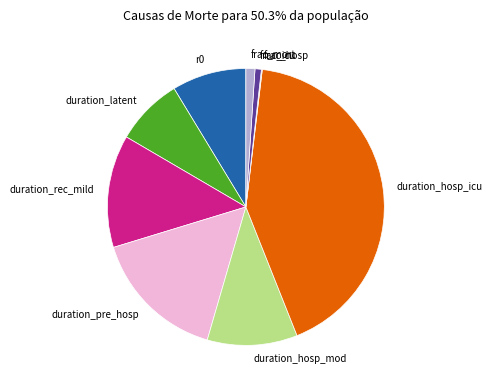

What is the largest slice in the pie chart?

duration_hosp_icu